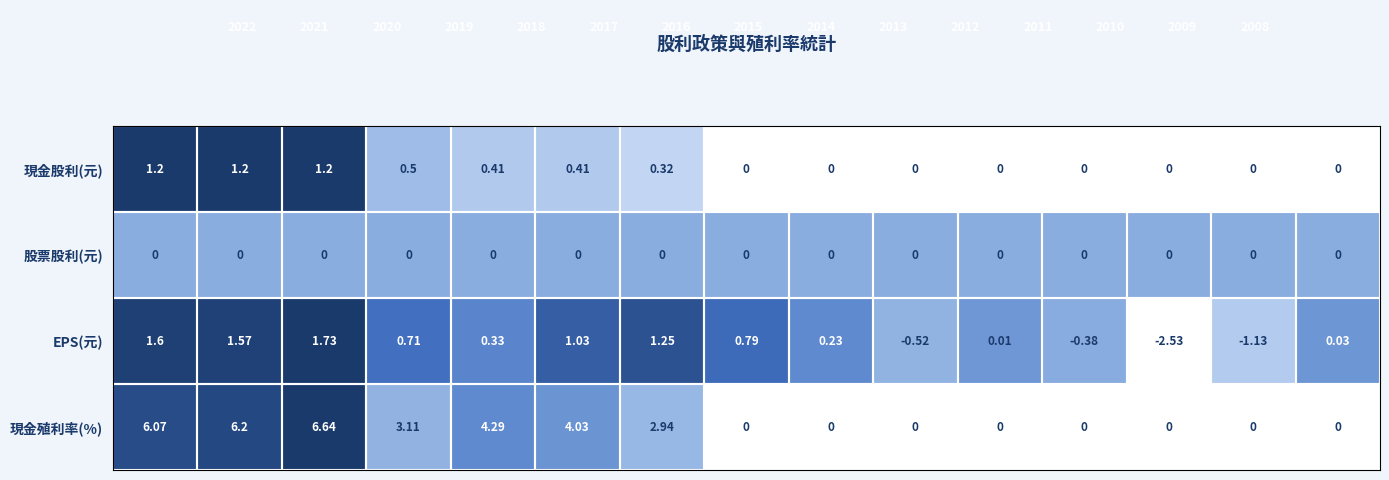

Which series has the widest spread of values?

現金殖利率(%)